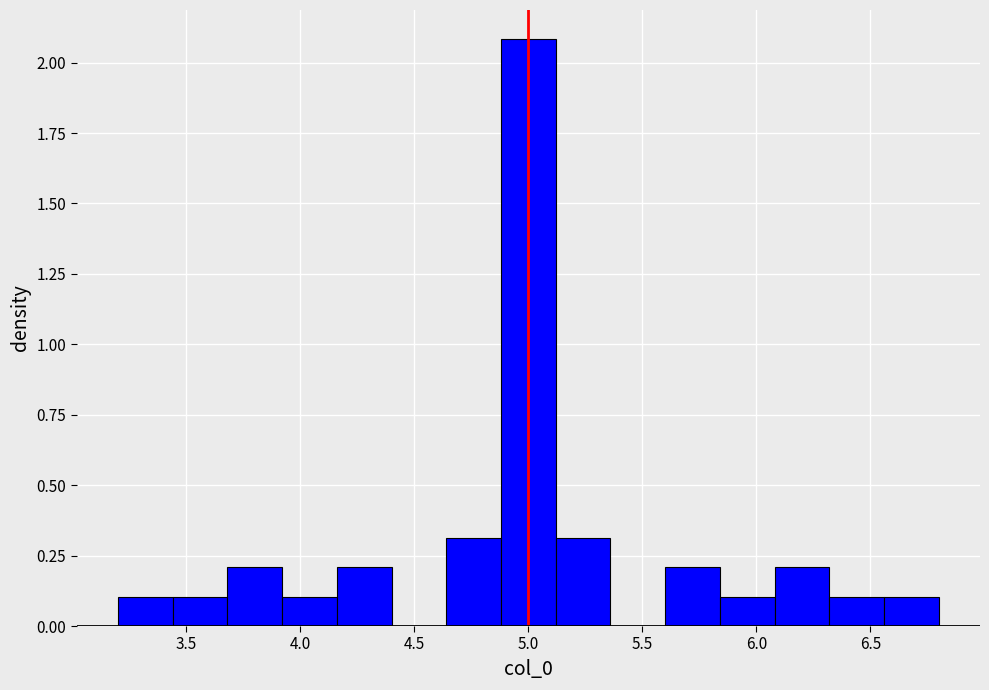

Reading left to right, list every bar in this chart as the range it spans on the x-axis followed by its height. Neither the bar edges nor the heights are printed on the chart, so give them approximately, as read against the axes.

3.20 to 3.45: 0.1
3.45 to 3.70: 0.1
3.70 to 3.90: 0.2
3.90 to 4.15: 0.1
4.15 to 4.40: 0.2
4.40 to 4.65: 0
4.65 to 4.90: 0.3
4.90 to 5.10: 2.1
5.10 to 5.35: 0.3
5.35 to 5.60: 0
5.60 to 5.85: 0.2
5.85 to 6.10: 0.1
6.10 to 6.30: 0.2
6.30 to 6.55: 0.1
6.55 to 6.80: 0.1